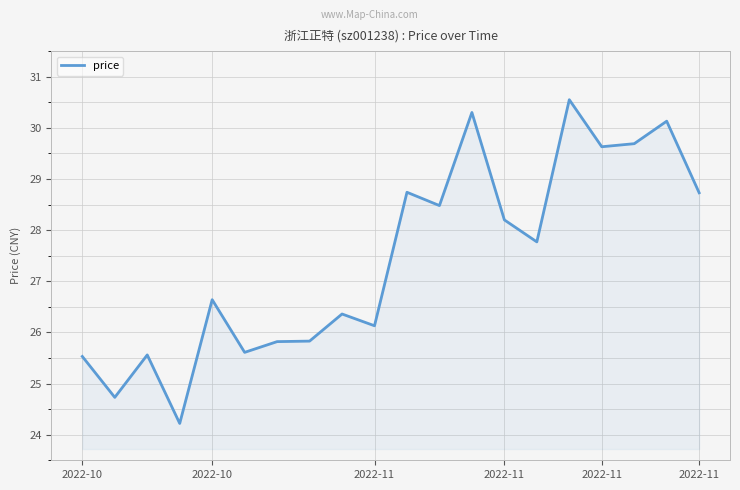

What is the maximum value shown in the chart?

30.6